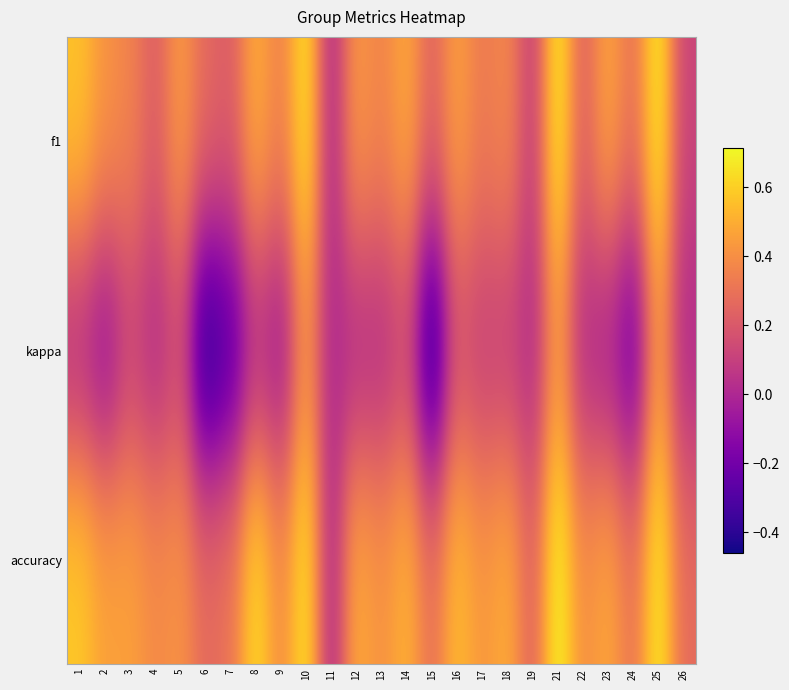

How many distinct data groups are displayed?

3